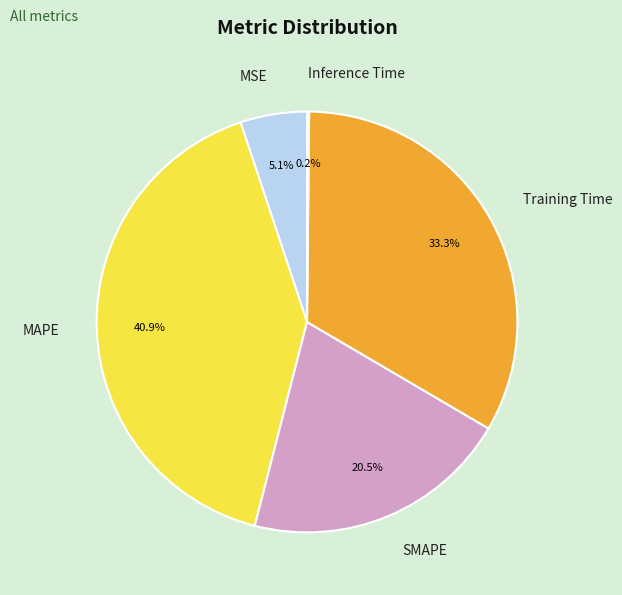

What portion of the pie excludes MAPE?

59.1%